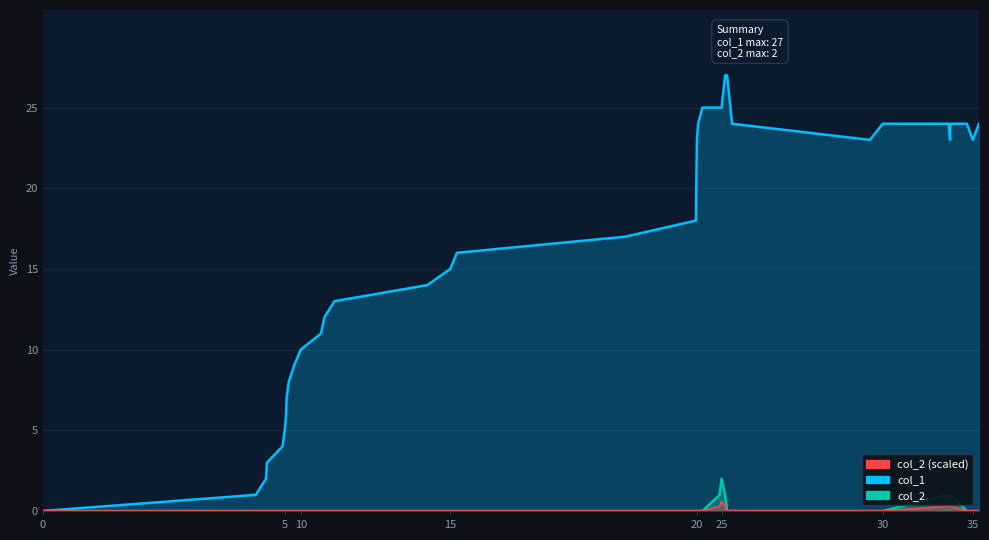

What is the average value of the col_2 (scaled) series?

0.1